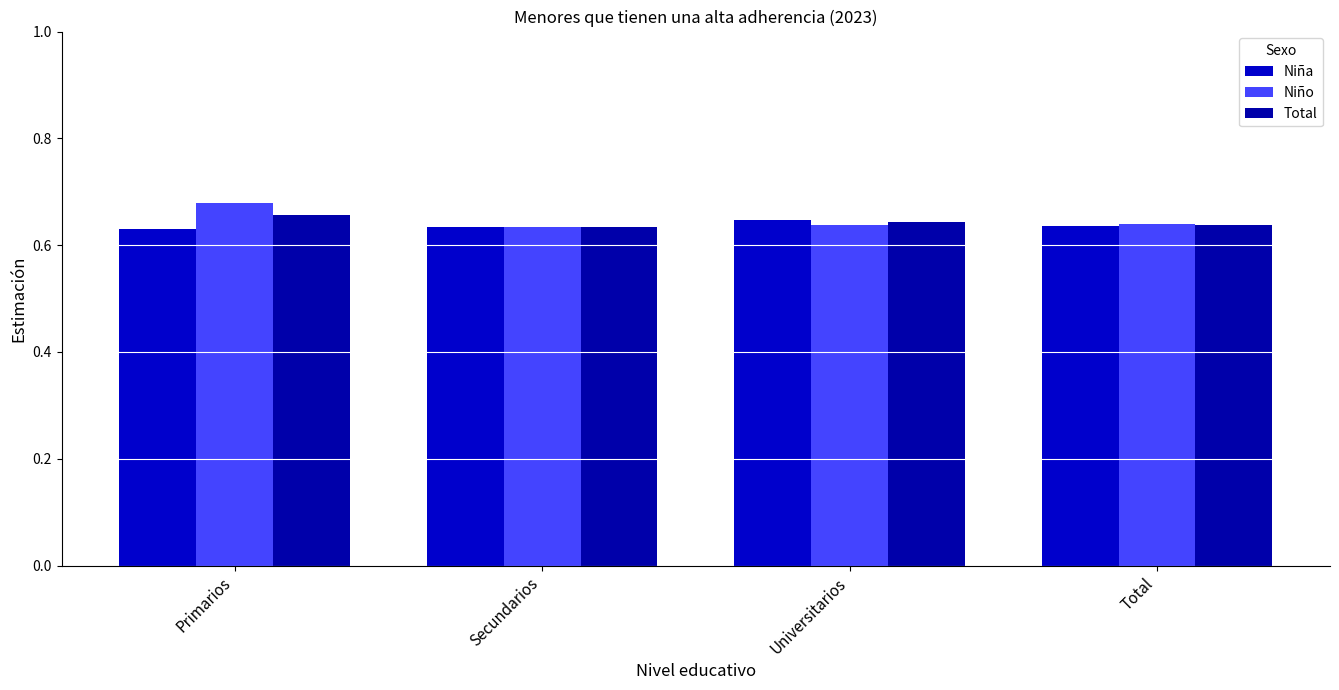

Rank the series at Universitarios from highest to lowest value.

Niña, Total, Niño